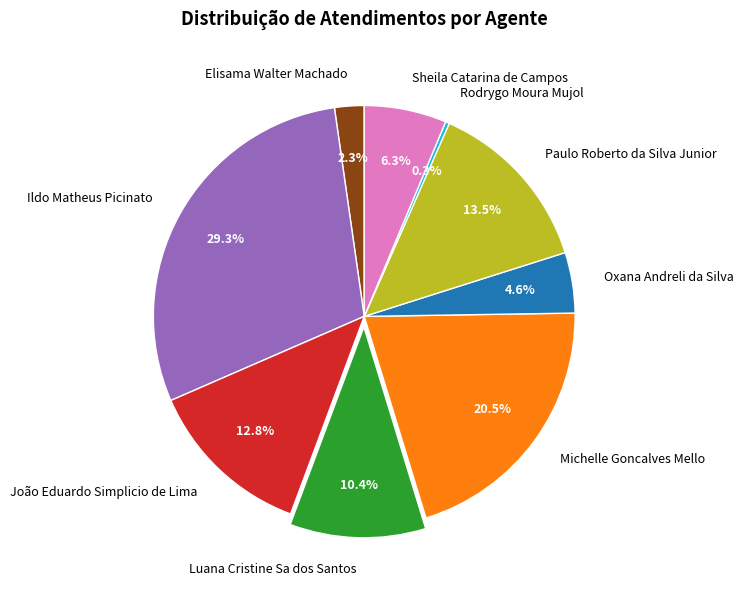

Does Oxana Andreli da Silva represent more than half of the total?

No